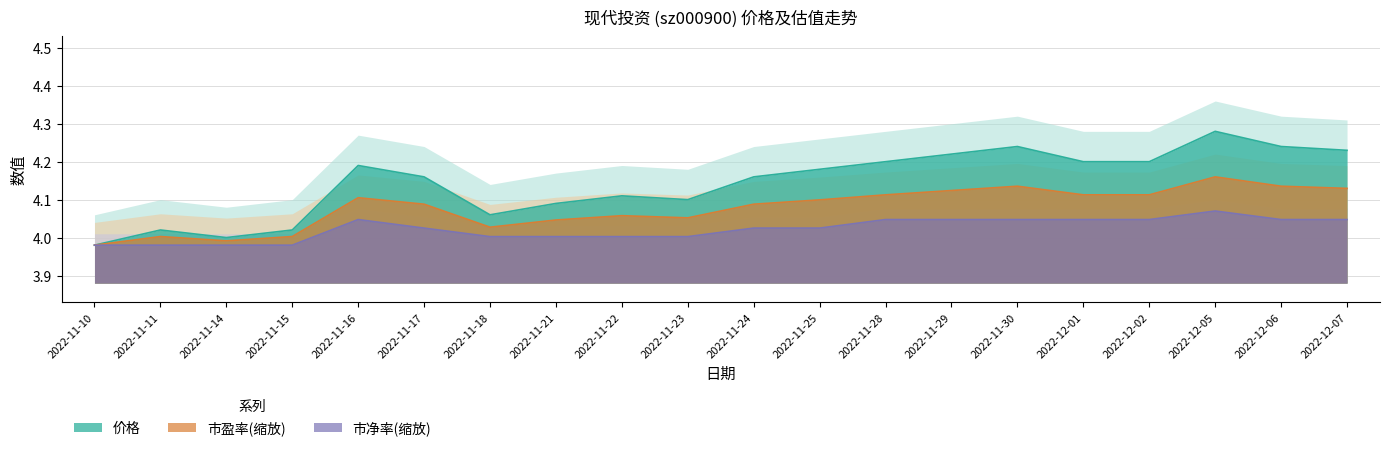

Is the value of 市盈率 at 2022-11-21 greater than the value of 价格 at 2022-11-24?

No